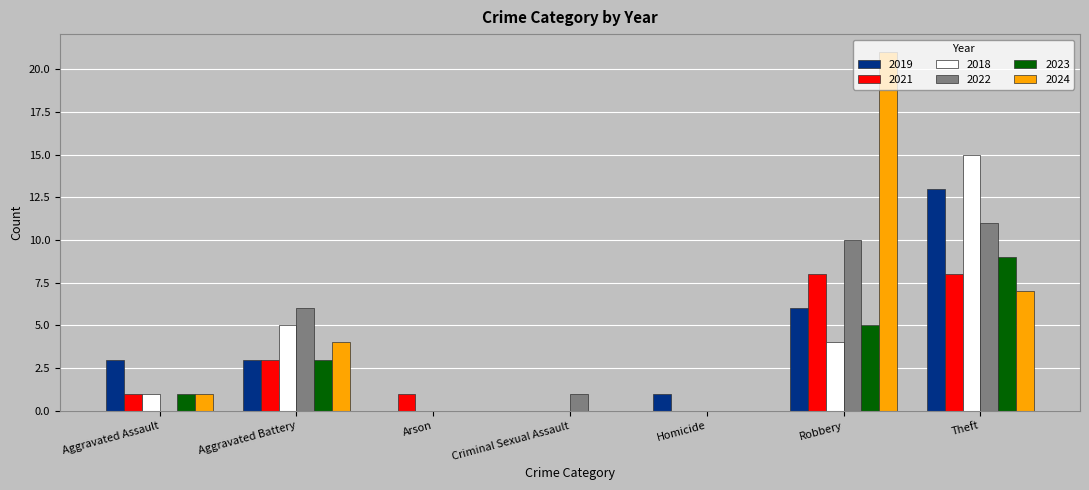

The value of 2024 at Robbery is 21. True or false?

True